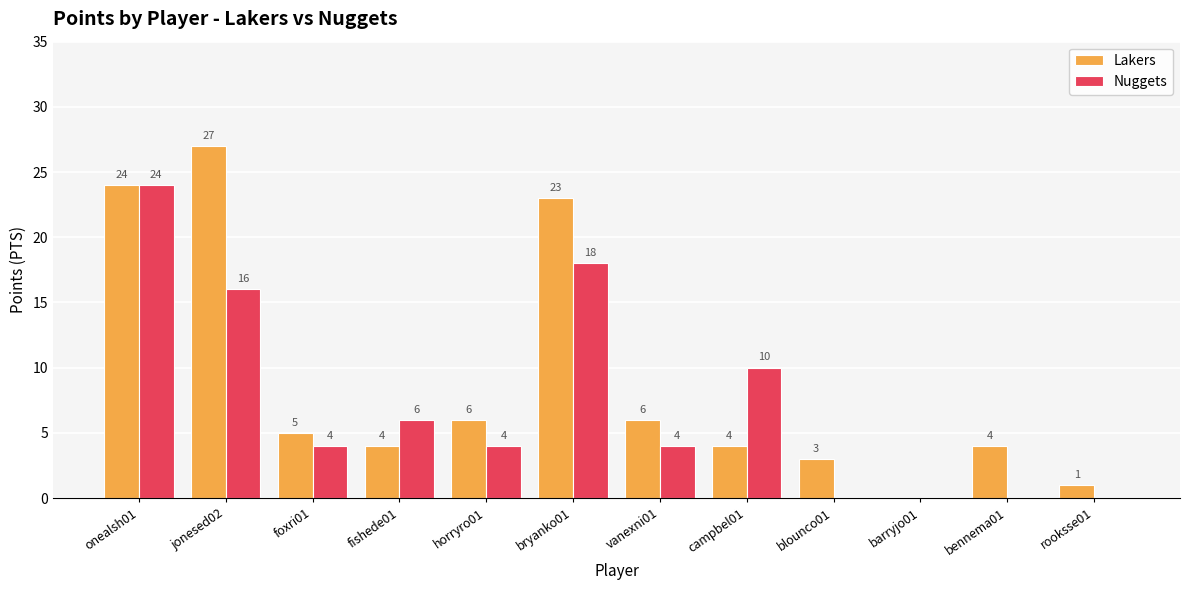

Reading right to left, what are all the values shown in this chart?

Lakers: rooksse01=1	bennema01=4	barryjo01=0	blounco01=3	campbel01=4	vanexni01=6	bryanko01=23	horryro01=6	fishede01=4	foxri01=5	jonesed02=27	onealsh01=24
Nuggets: rooksse01=0	bennema01=0	barryjo01=0	blounco01=0	campbel01=10	vanexni01=4	bryanko01=18	horryro01=4	fishede01=6	foxri01=4	jonesed02=16	onealsh01=24